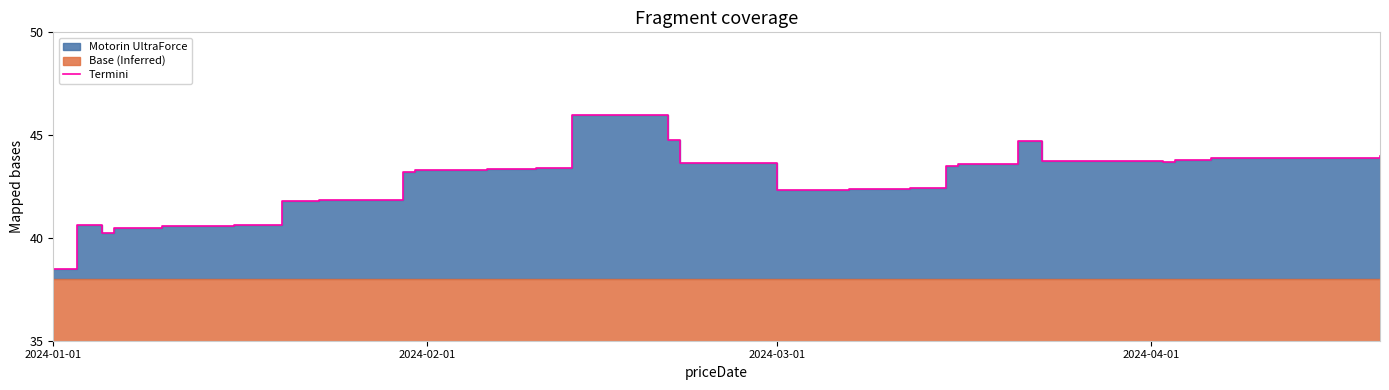

How many points are lower than both their immediate neighbors (excluding endpoints)?

2